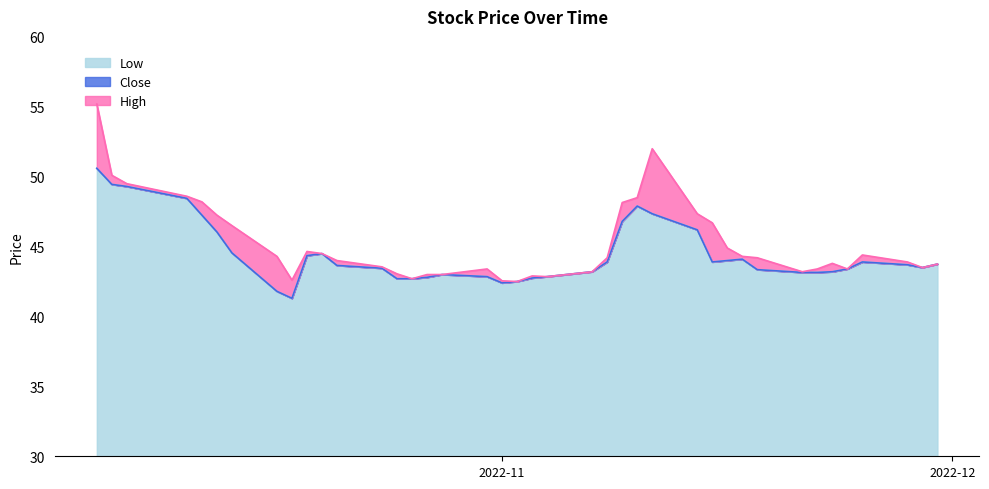

The High series shows 26.8 at 2022-11-03. True or false?

False